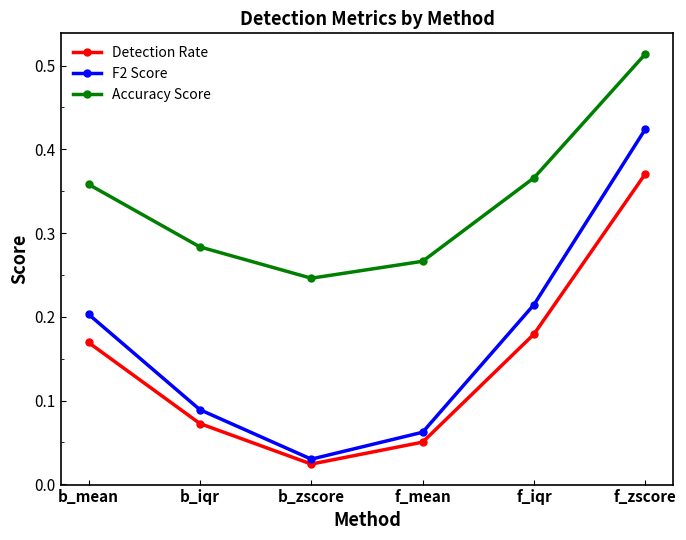

What is the total value across all series at f_iqr?

0.8